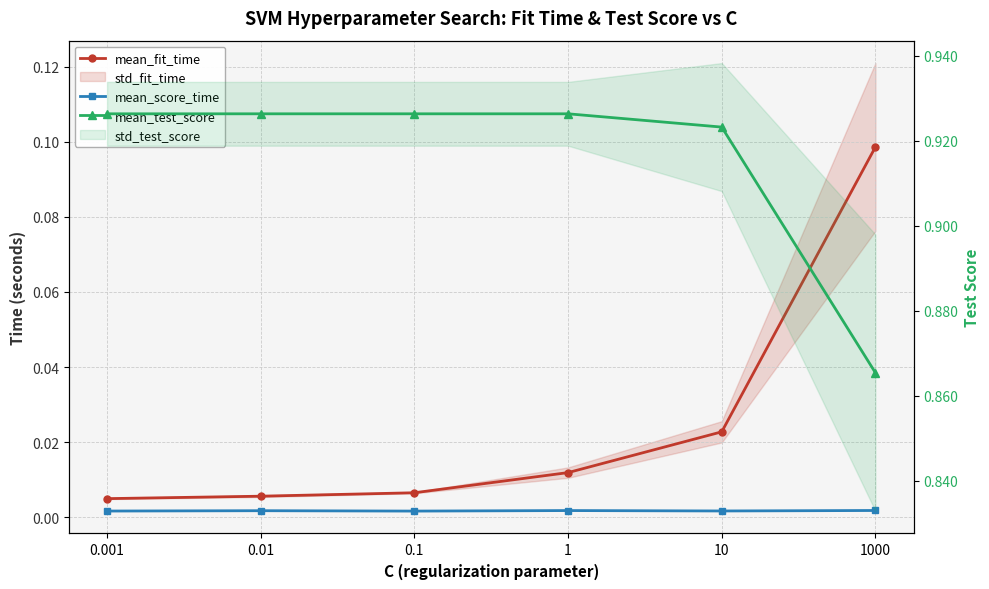

Rank the series at 1000 from lowest to highest value.

mean_score_time, mean_fit_time, mean_test_score